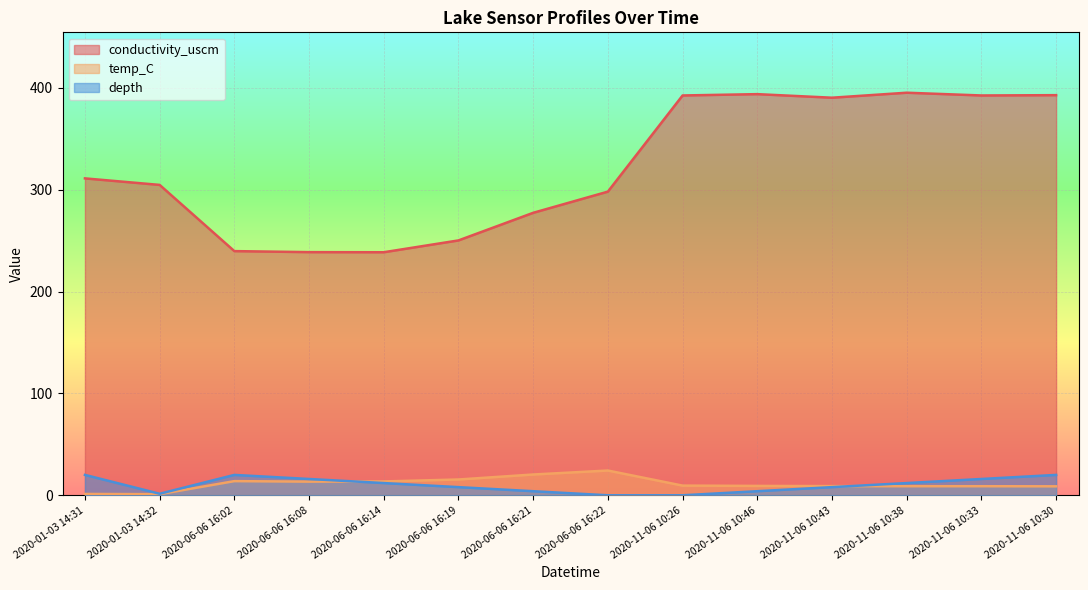

Does the chart display data point markers on the line(s)?

No